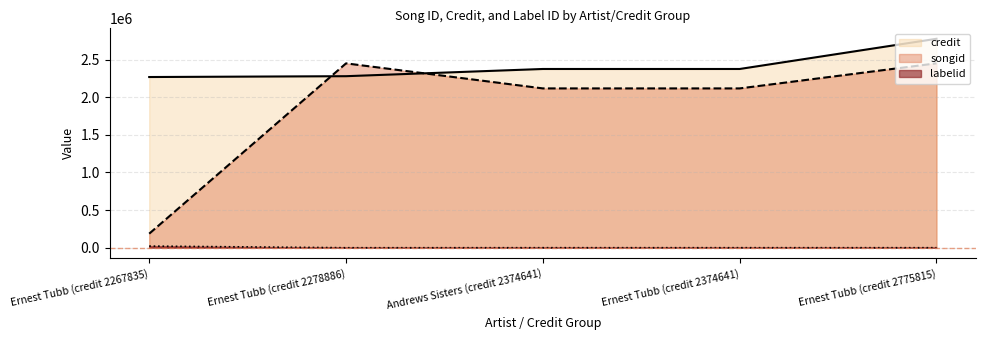

True or false: credit and labelid cross at least once.

False